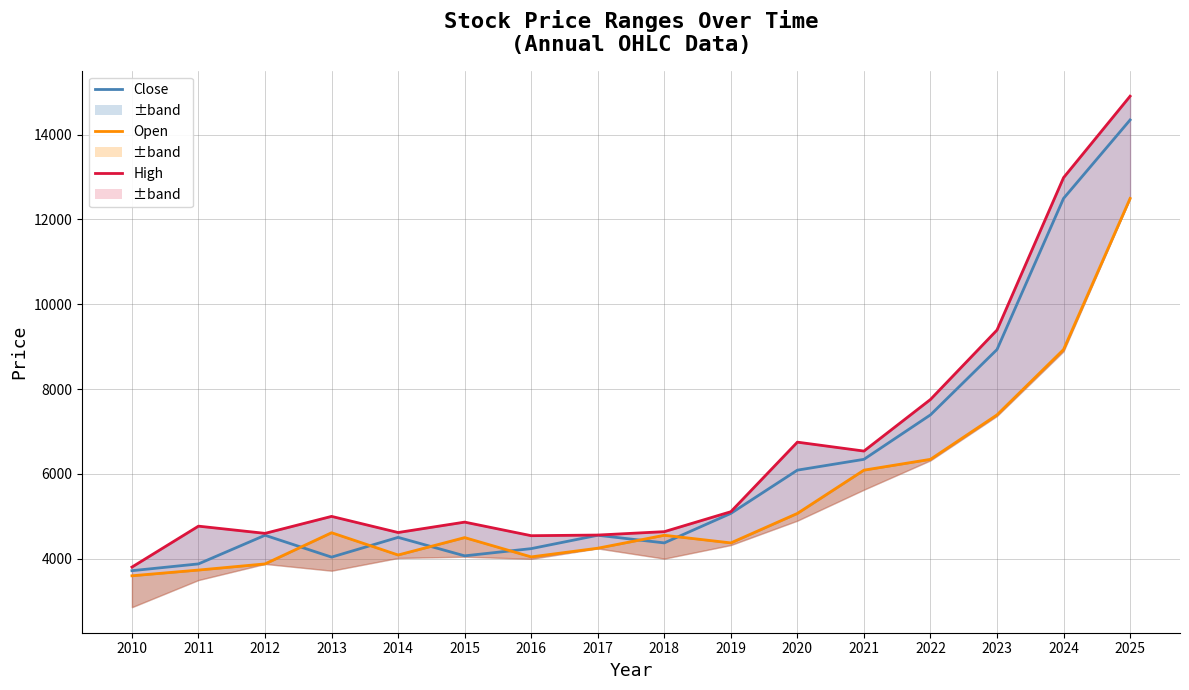

How many lines are shown in the chart?

3